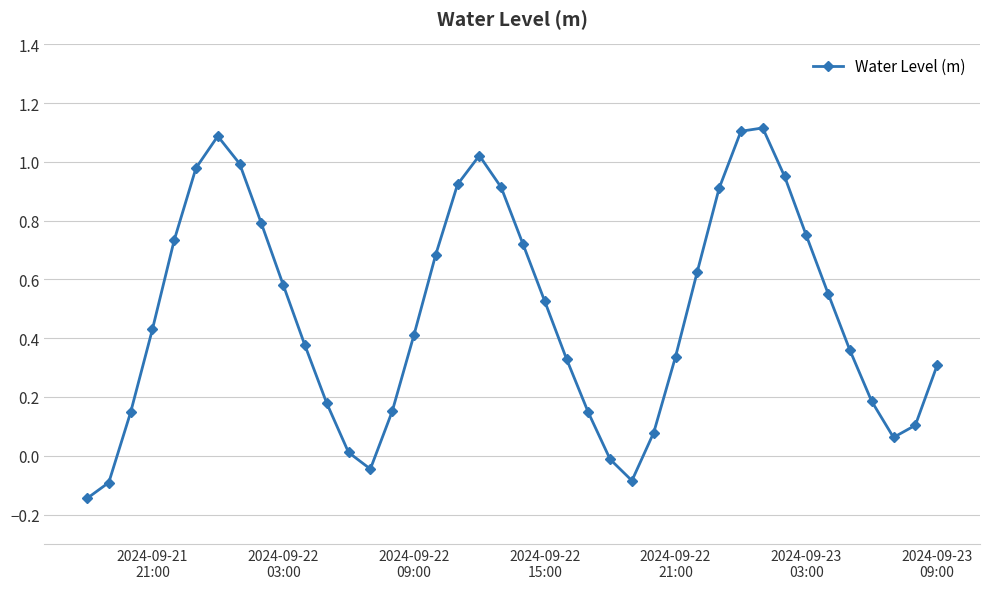

How many points are lower than both their immediate neighbors (excluding endpoints)?

3